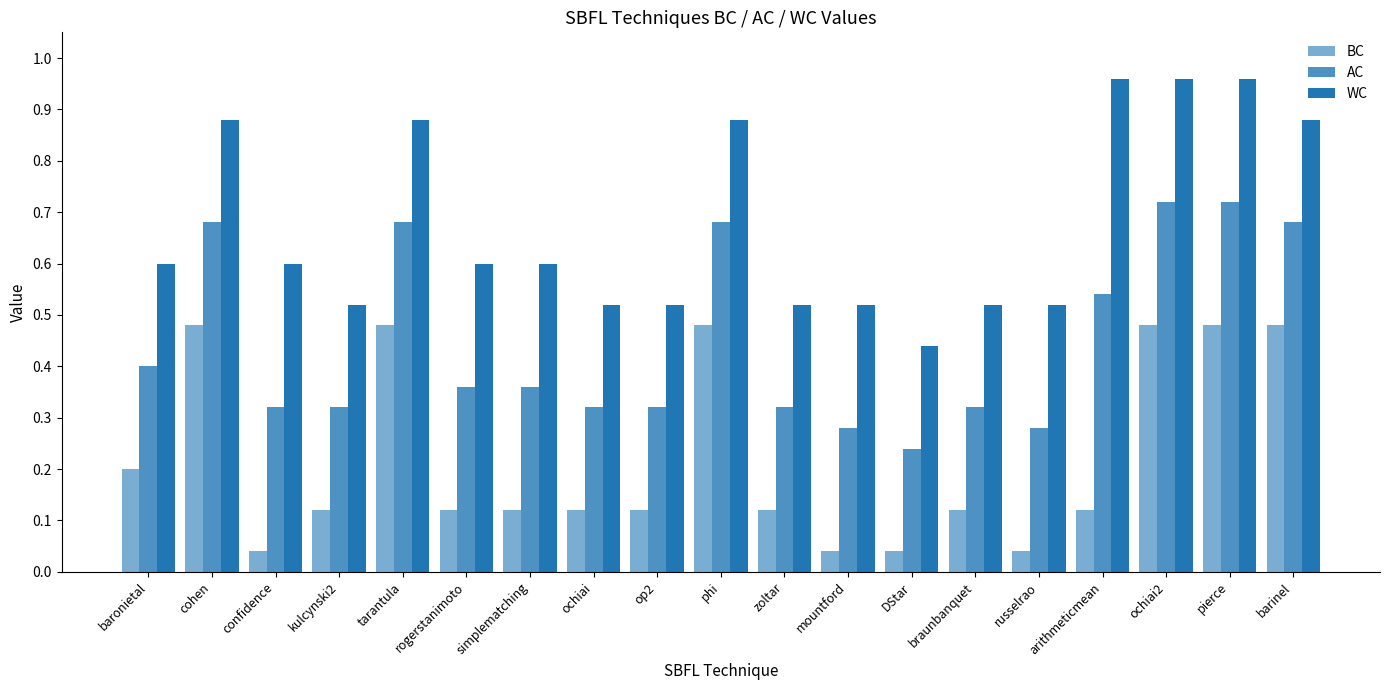

Does the chart contain any negative values?

No